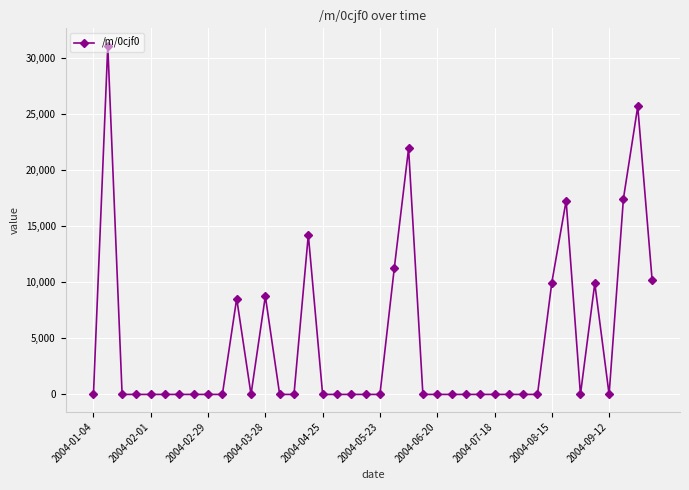

True or false: there are more than 2 points higher than both neighbors.

True